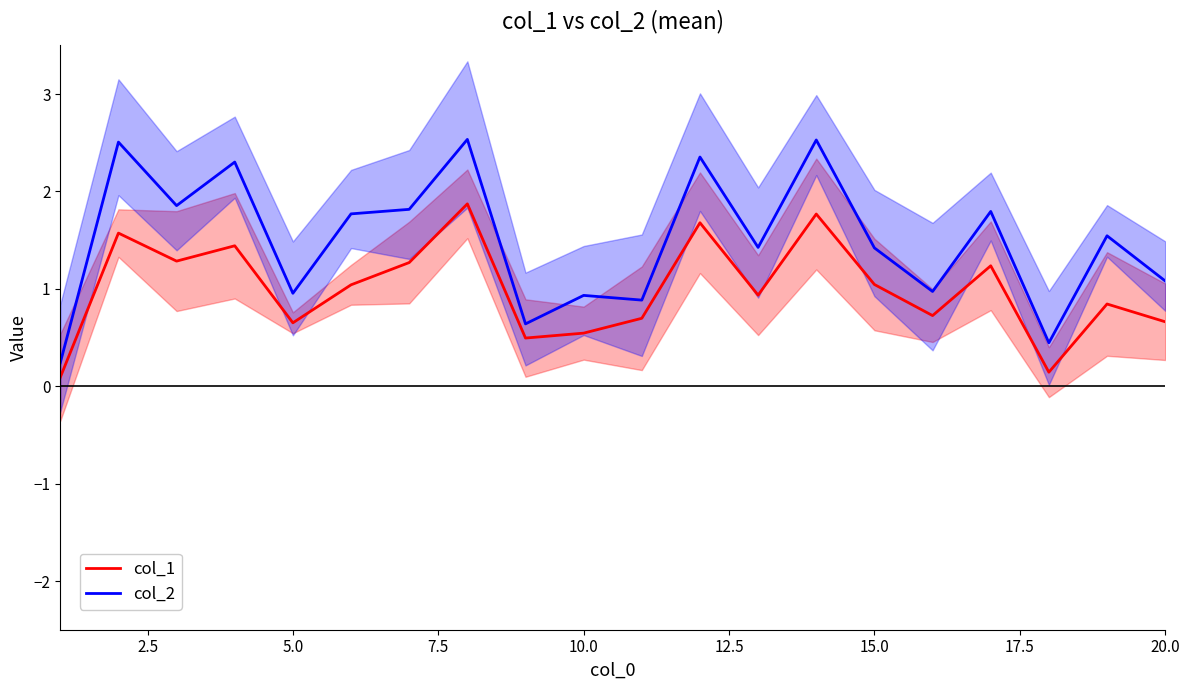

The col_2 series shows 1.7 at 10.0. True or false?

False